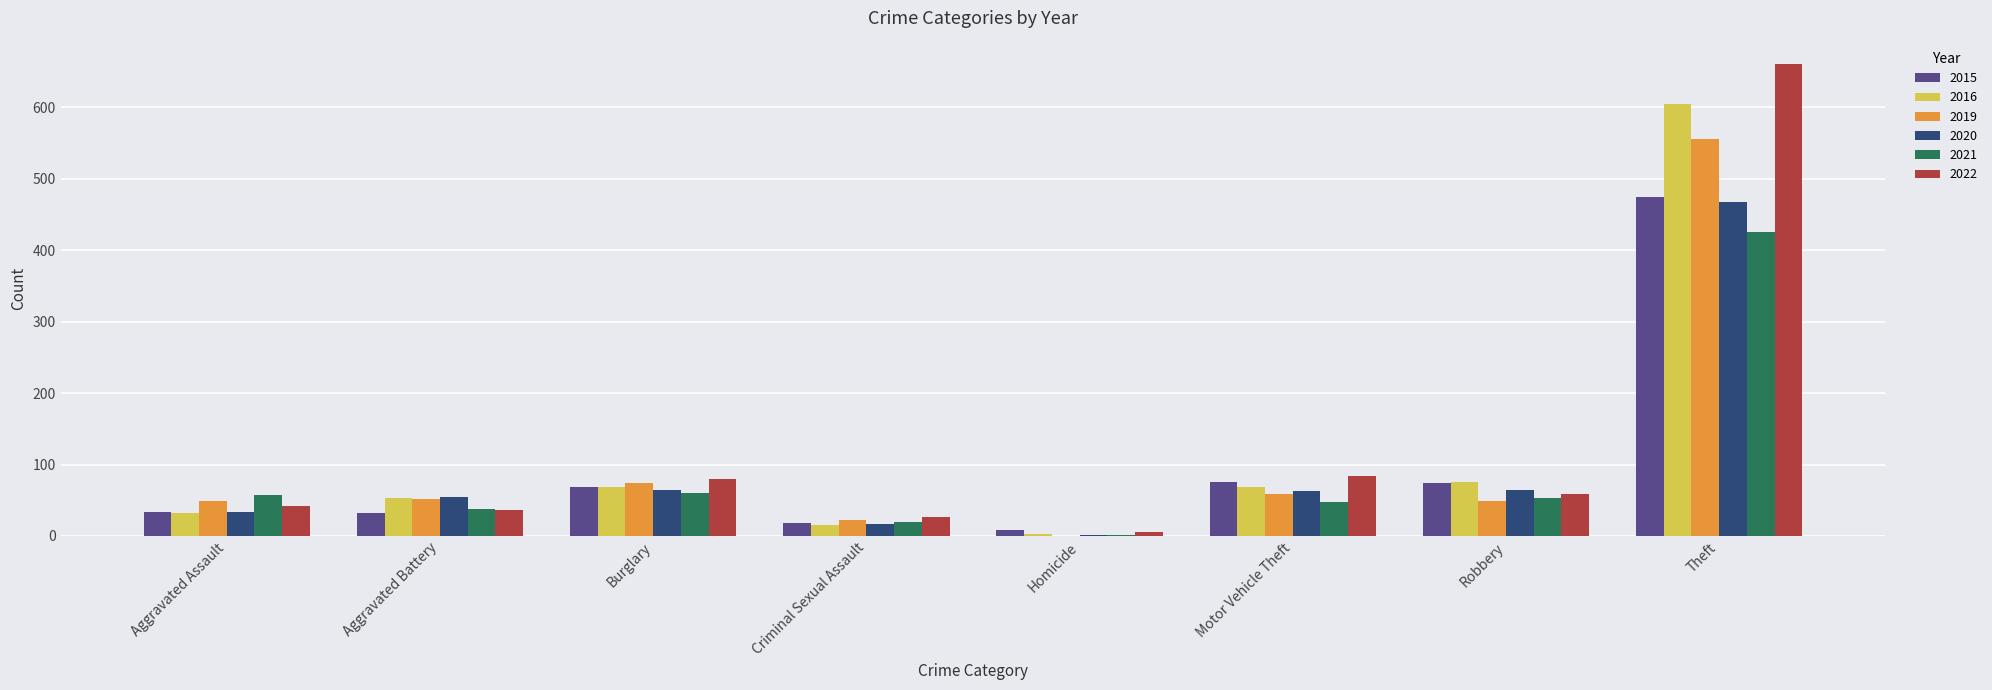

What is the approximate value of 2022 at Burglary?

80